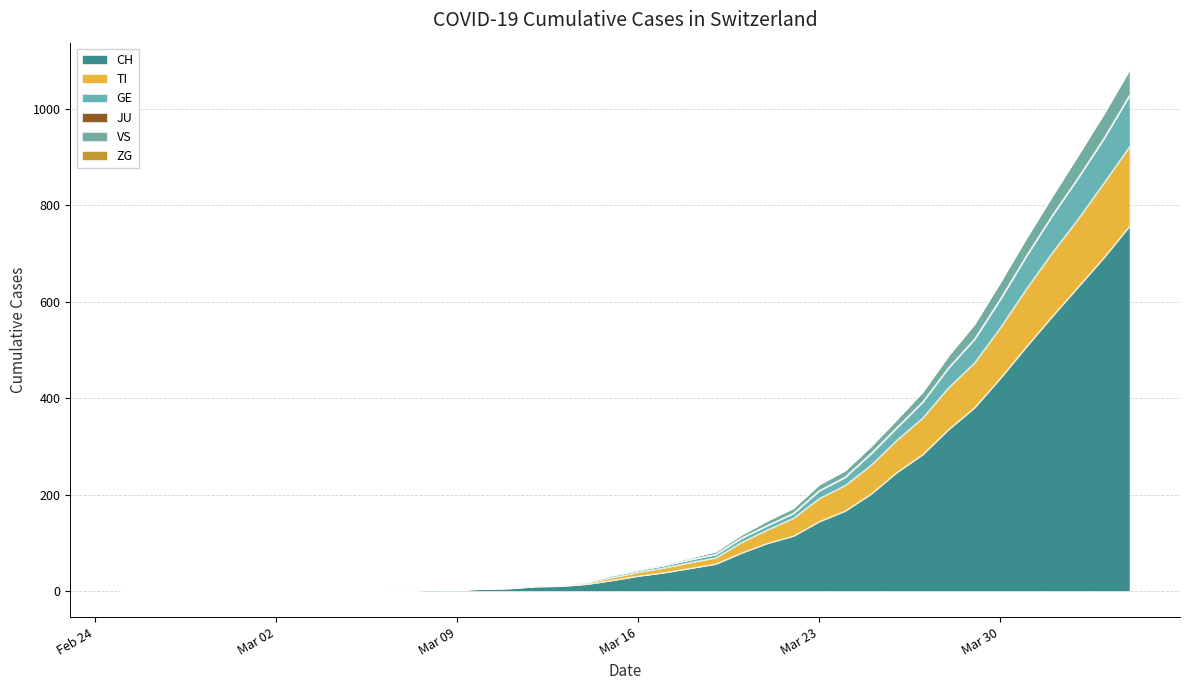

What is the maximum value for CH?

757